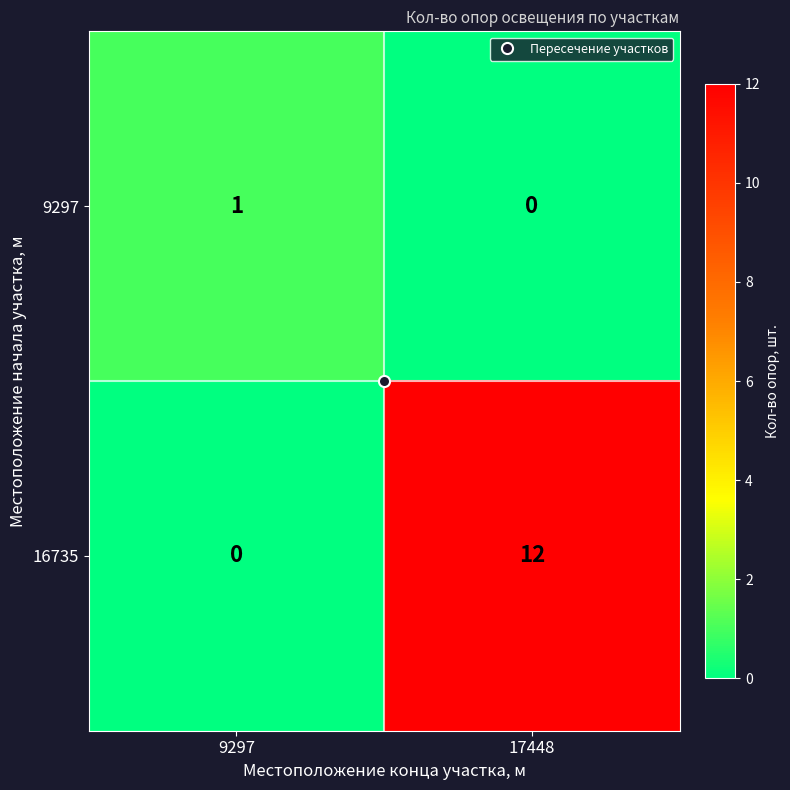

What is the maximum value shown in the chart?

12